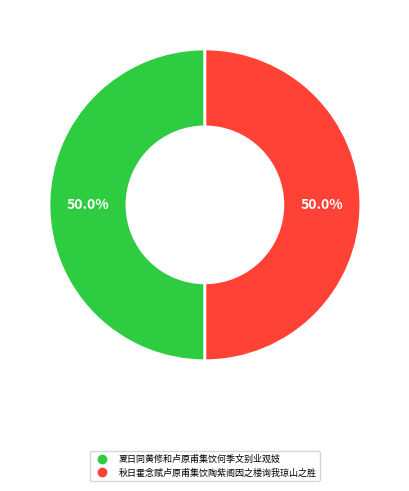

Count the number of slices in the pie.

2